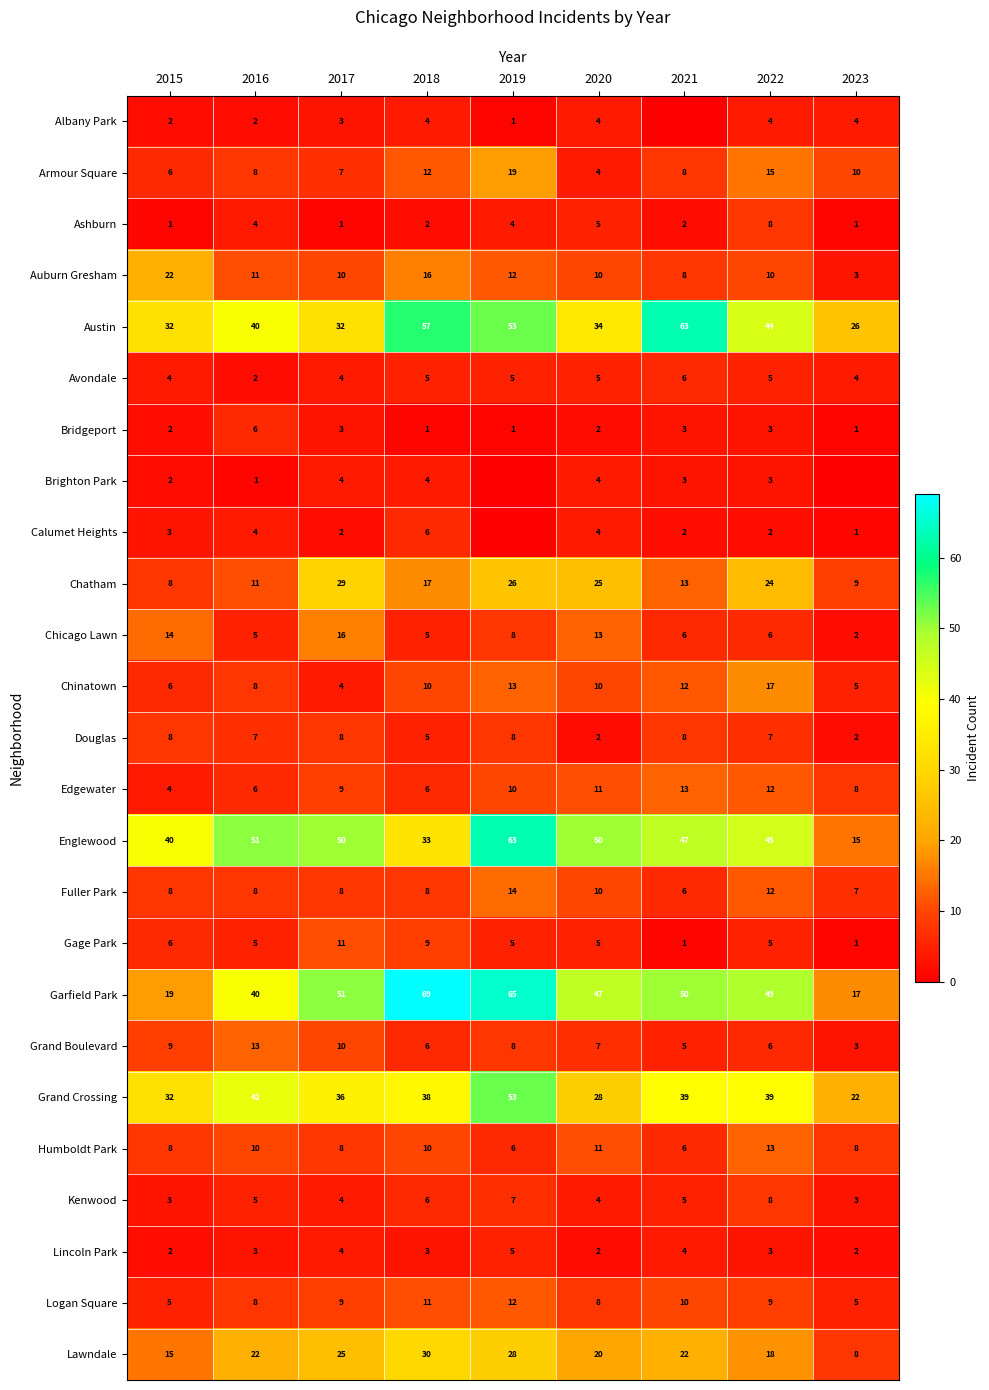

What value does the Lawndale series have at 2022, to the nearest 5?

20